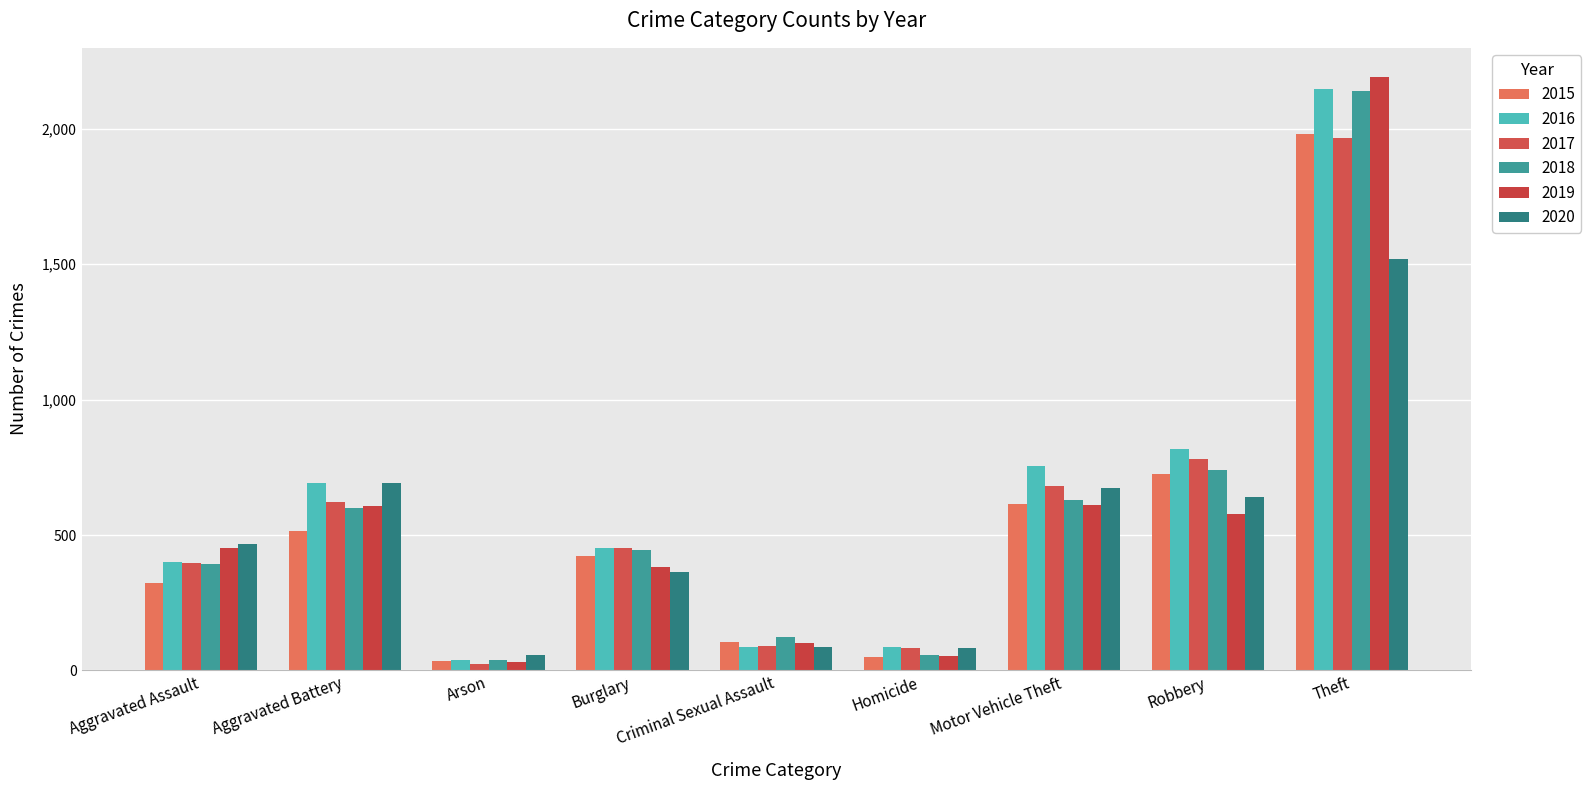

What position from the left is Motor Vehicle Theft?

7